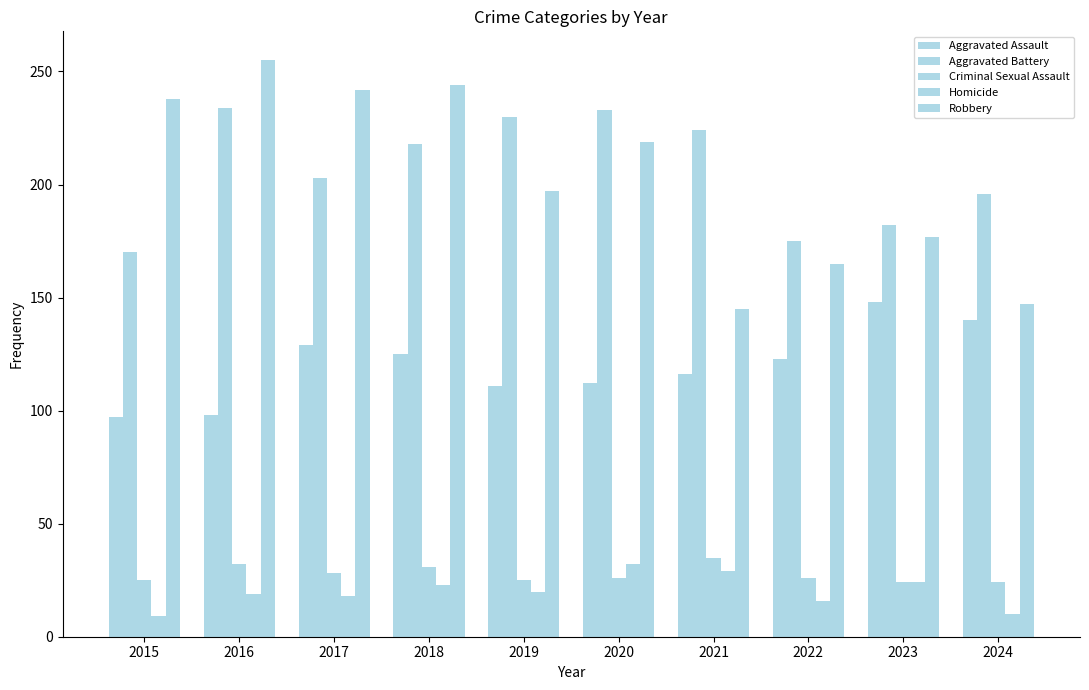

How many categories are shown in the chart?

10